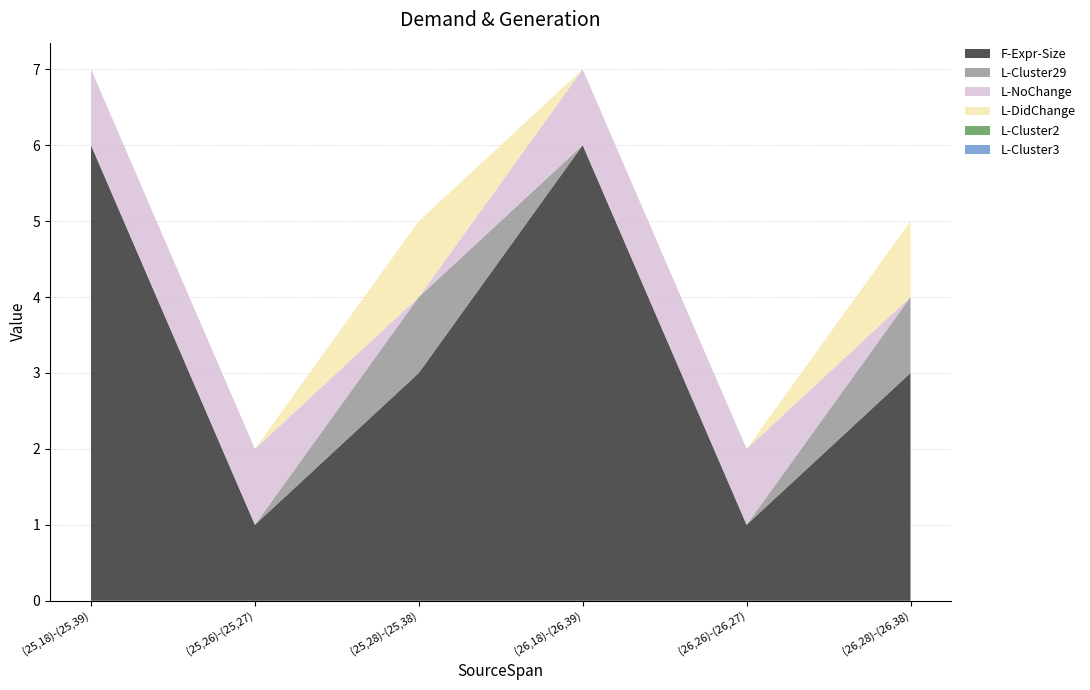

Reading right to left, list all the values displayed in this chart.

F-Expr-Size: (26,28)-(26,38)=3	(26,26)-(26,27)=1	(26,18)-(26,39)=6	(25,28)-(25,38)=3	(25,26)-(25,27)=1	(25,18)-(25,39)=6
L-Cluster29: (26,28)-(26,38)=1	(26,26)-(26,27)=0	(26,18)-(26,39)=0	(25,28)-(25,38)=1	(25,26)-(25,27)=0	(25,18)-(25,39)=0
L-NoChange: (26,28)-(26,38)=0	(26,26)-(26,27)=1	(26,18)-(26,39)=1	(25,28)-(25,38)=0	(25,26)-(25,27)=1	(25,18)-(25,39)=1
L-DidChange: (26,28)-(26,38)=1	(26,26)-(26,27)=0	(26,18)-(26,39)=0	(25,28)-(25,38)=1	(25,26)-(25,27)=0	(25,18)-(25,39)=0
L-Cluster2: (26,28)-(26,38)=0	(26,26)-(26,27)=0	(26,18)-(26,39)=0	(25,28)-(25,38)=0	(25,26)-(25,27)=0	(25,18)-(25,39)=0
L-Cluster3: (26,28)-(26,38)=0	(26,26)-(26,27)=0	(26,18)-(26,39)=0	(25,28)-(25,38)=0	(25,26)-(25,27)=0	(25,18)-(25,39)=0